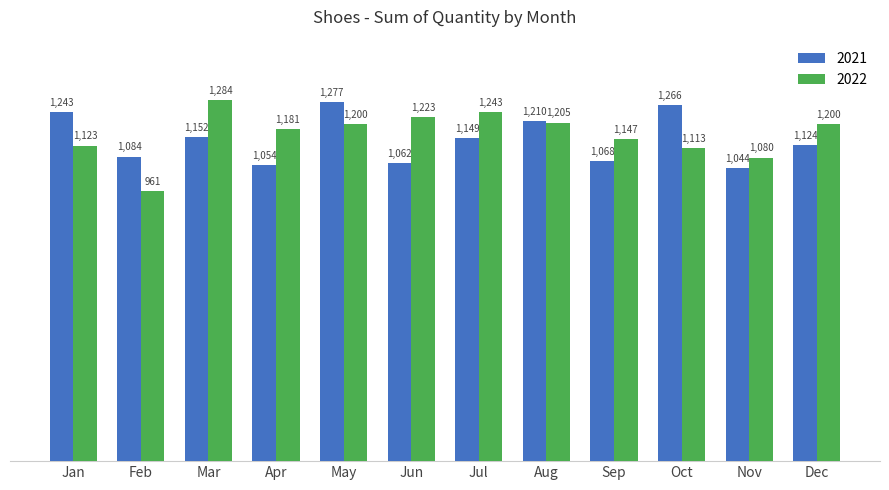

What is the maximum value for 2022?

1284